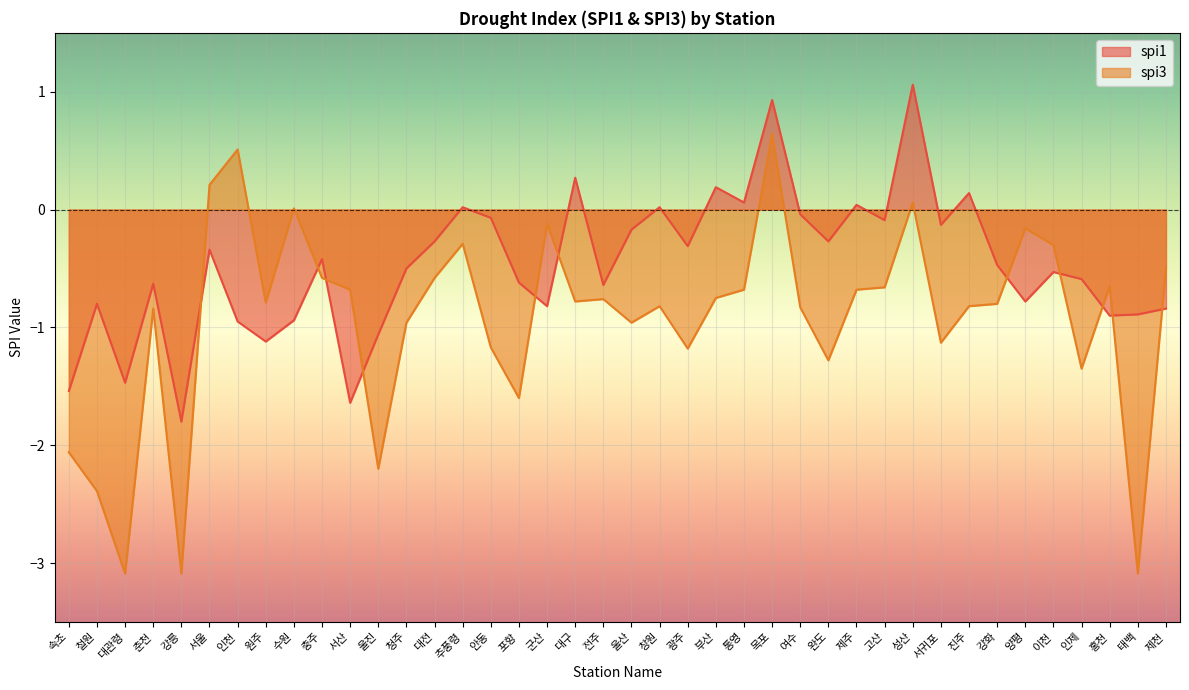

The value of spi3 at 제주 is -0.2. True or false?

False